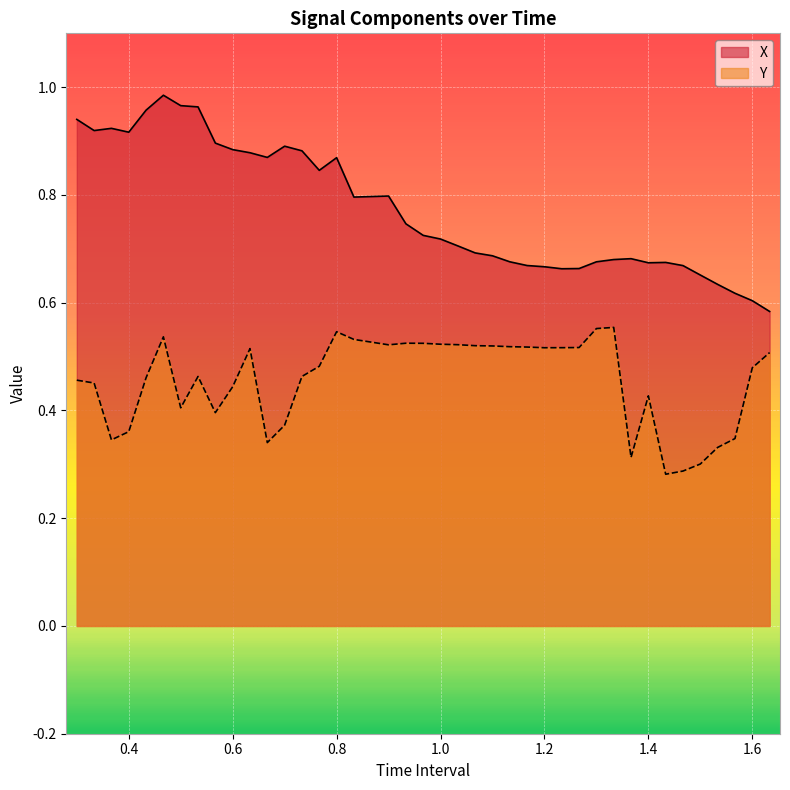

How many interior local valleys does the Y series have?

8